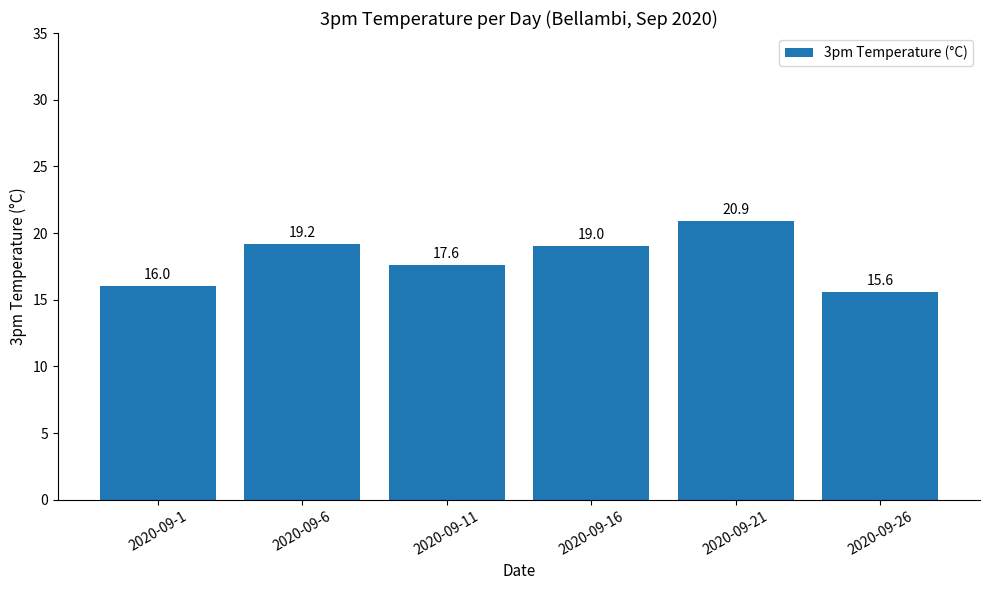

What is the ratio of the value at 2020-09-6 to the value at 2020-09-1?

1.2